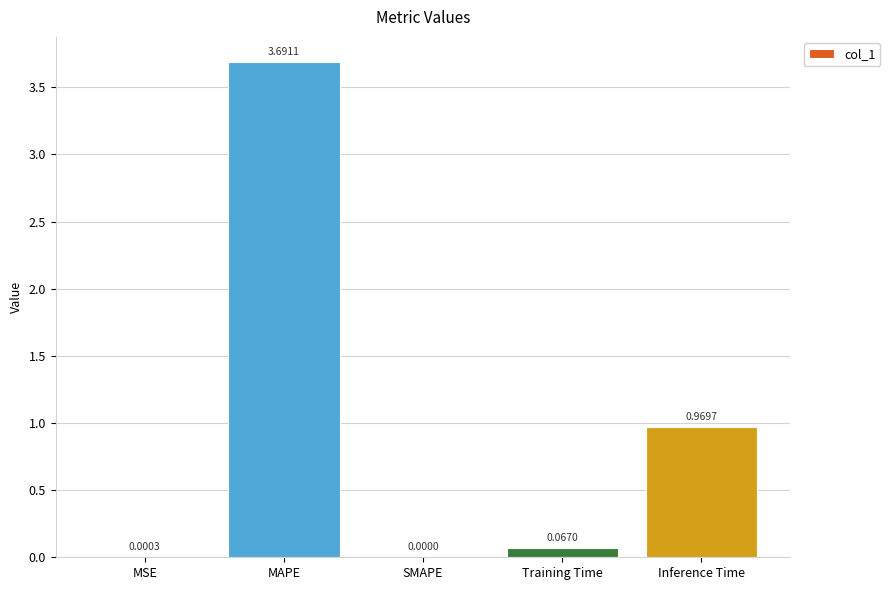

Are the bars horizontal?

No